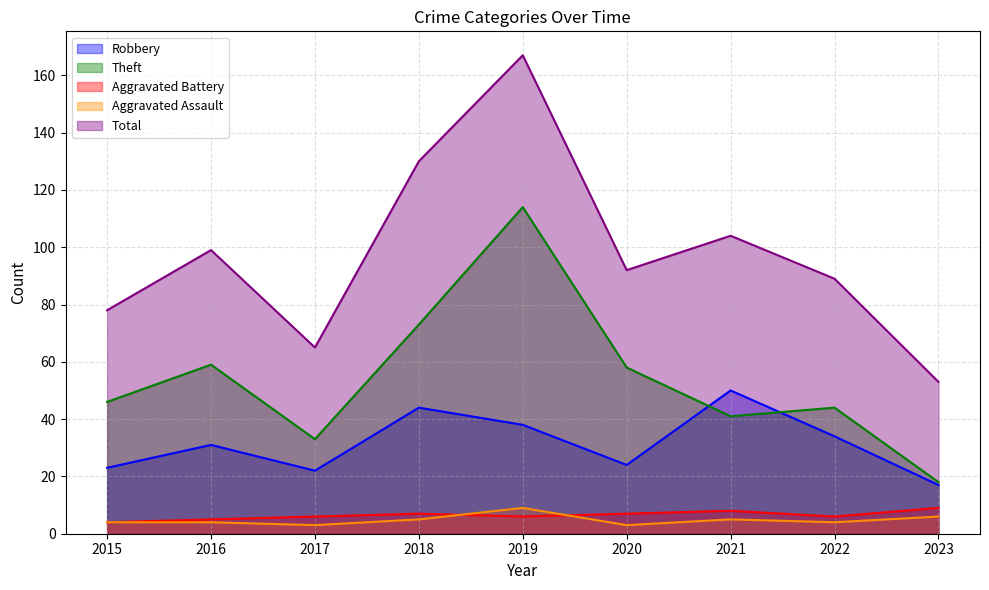

What is the minimum value shown in the chart?

3